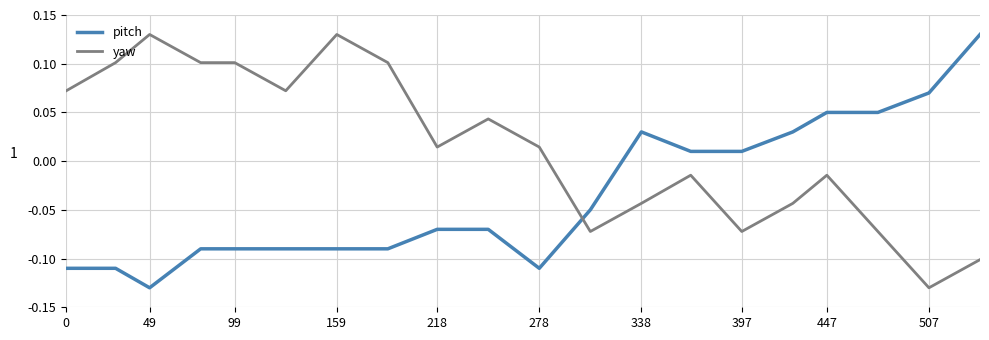

Which series has the largest total across all categories?

yaw